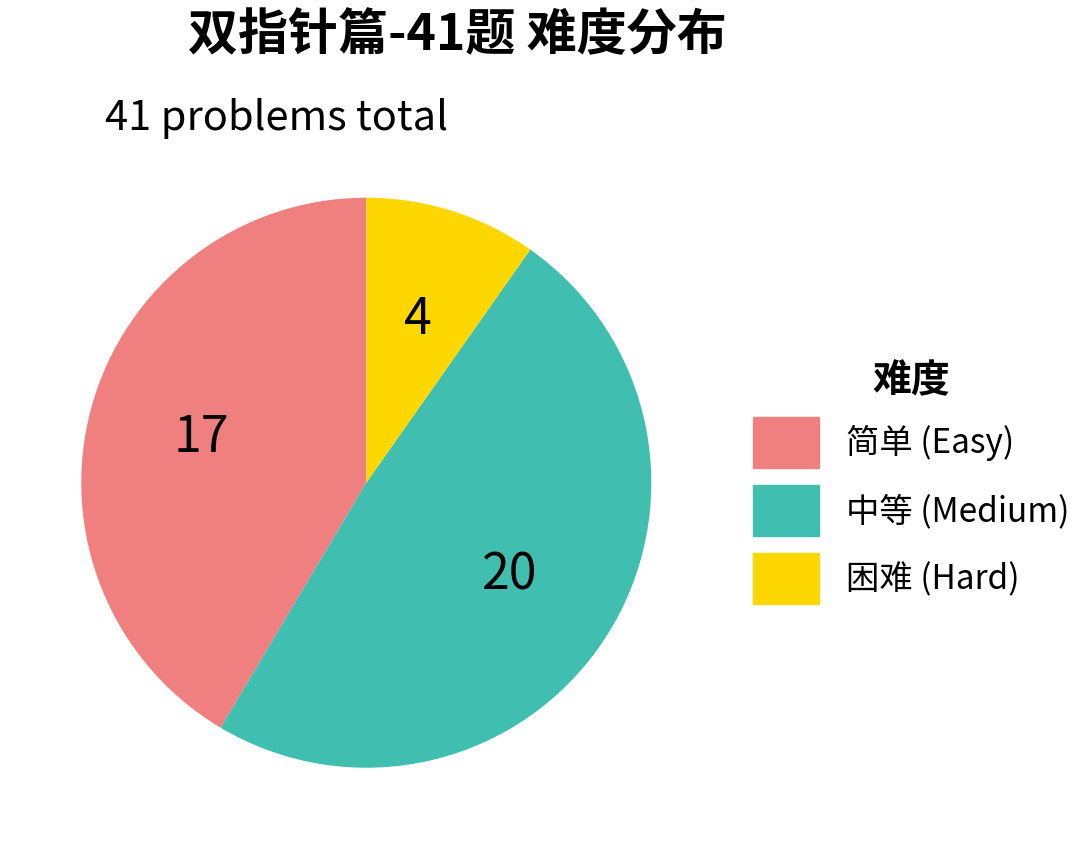

The 困难 slice represents 10% of the pie. True or false?

True